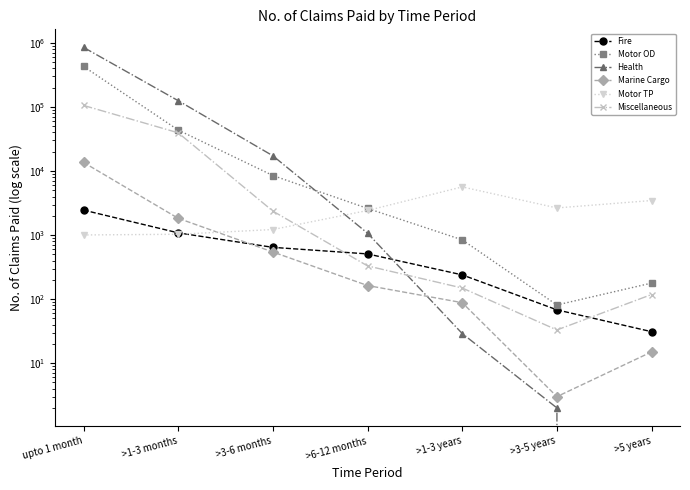

The Motor TP series shows 4536 at >3-5 years. True or false?

False